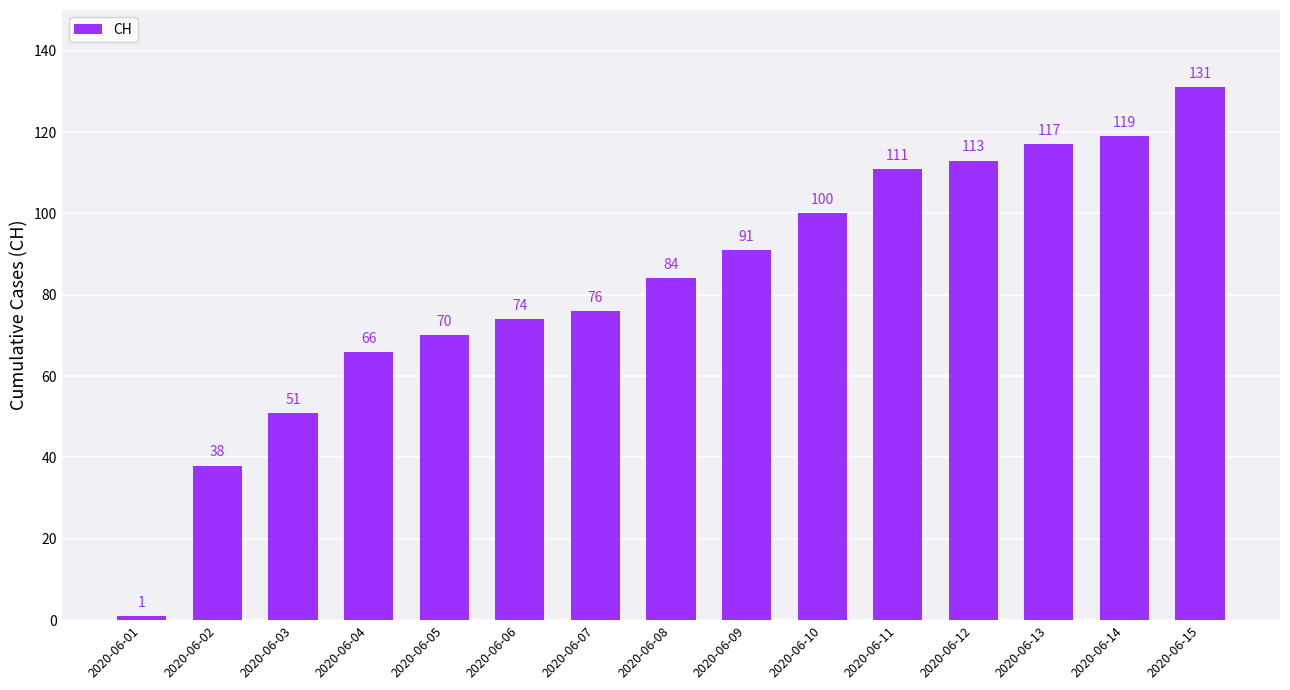

What value does the data have at 2020-06-02?

38